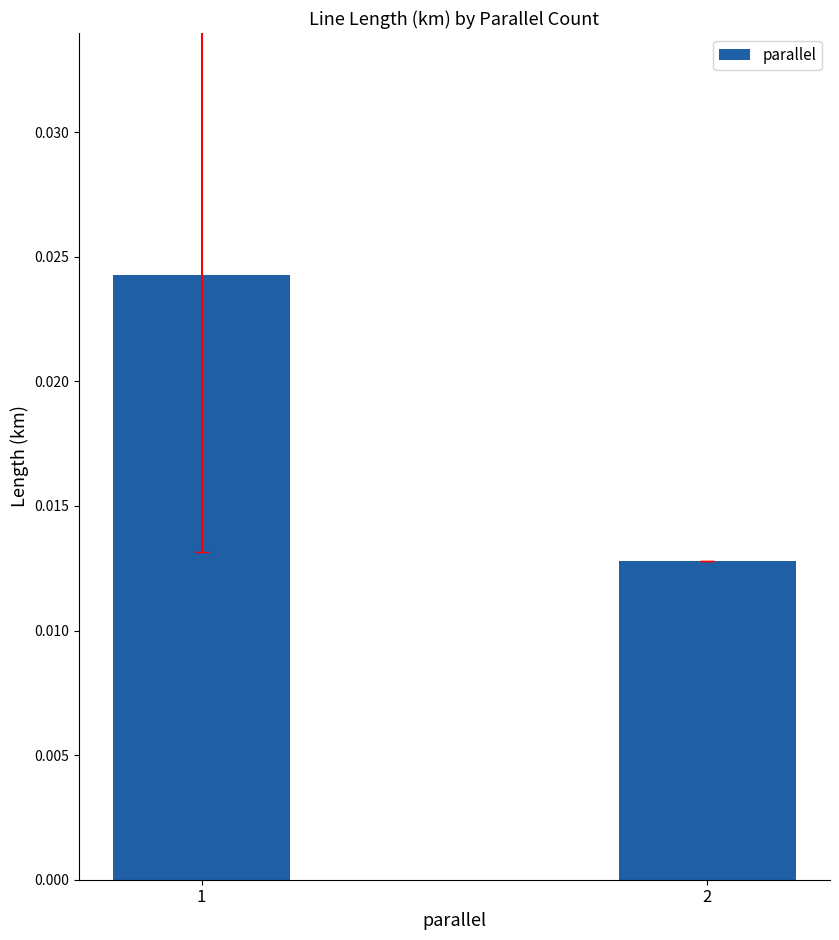

Count the values in the range 0 to 1.

2